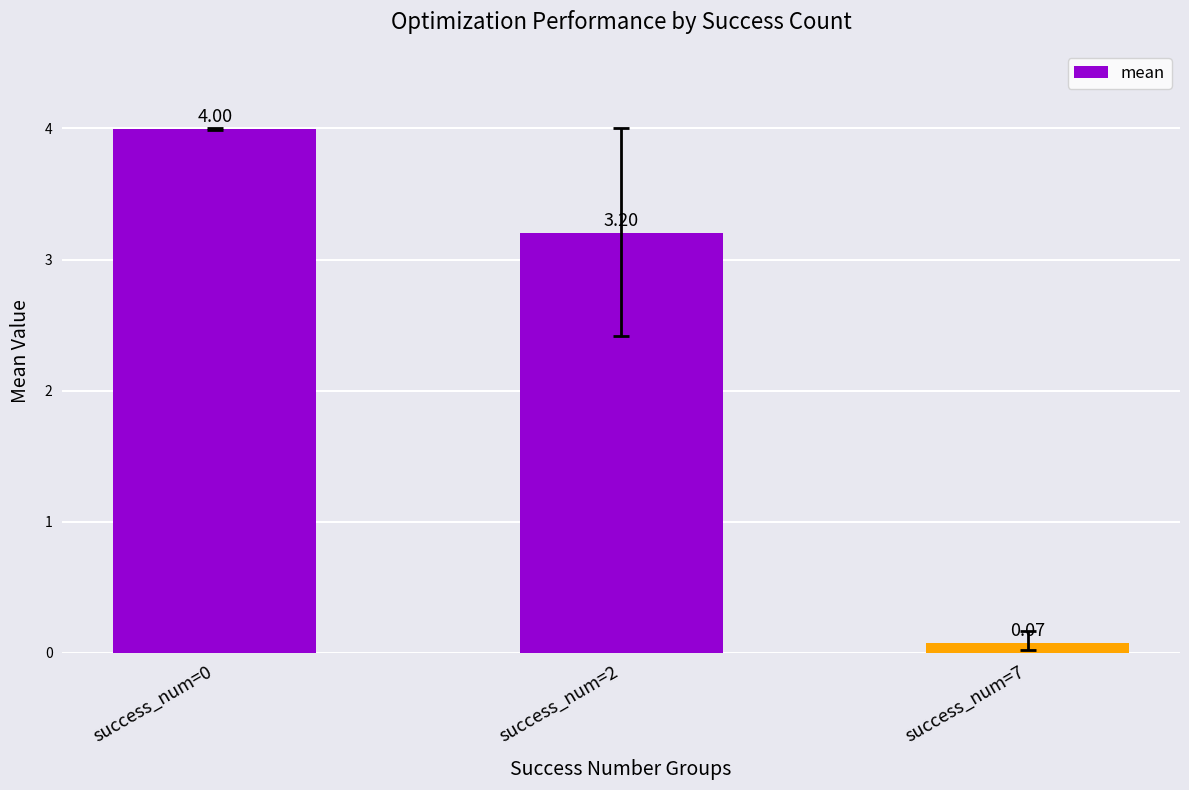

At which category does the chart reach its minimum across all series?

success_num=7